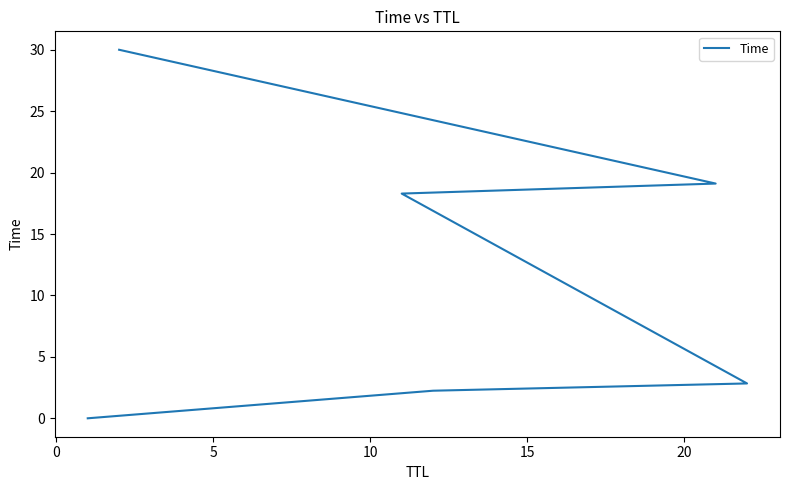

How many lines are shown in the chart?

1